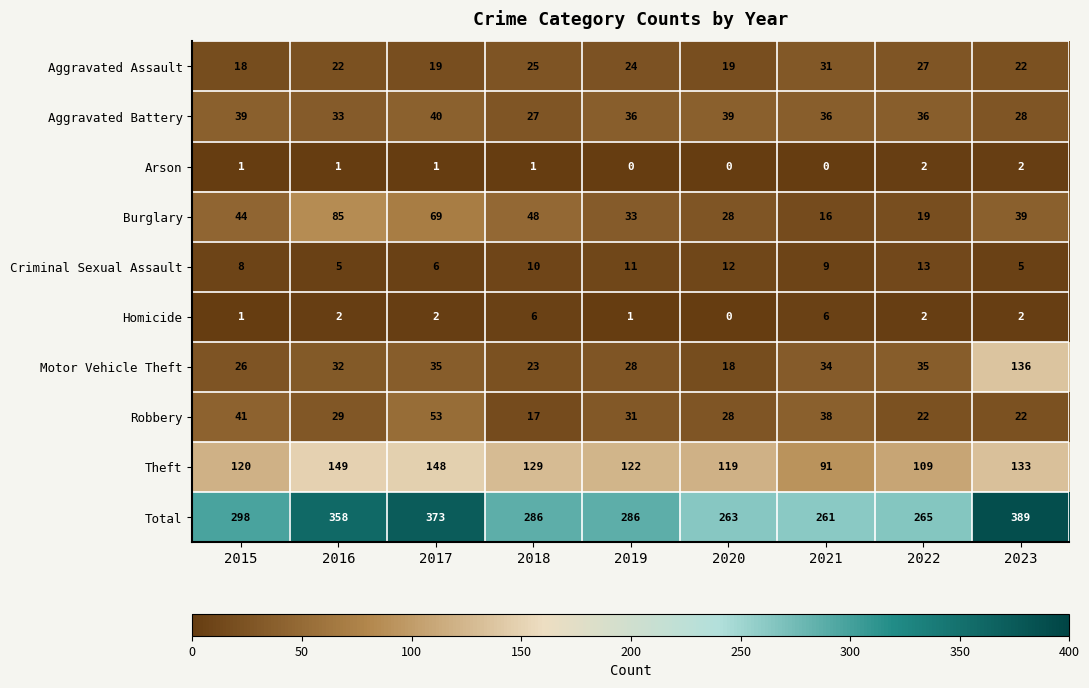

Rank the series by their maximum value, from lowest to highest.

Arson, Homicide, Criminal Sexual Assault, Aggravated Assault, Aggravated Battery, Robbery, Burglary, Motor Vehicle Theft, Theft, Total